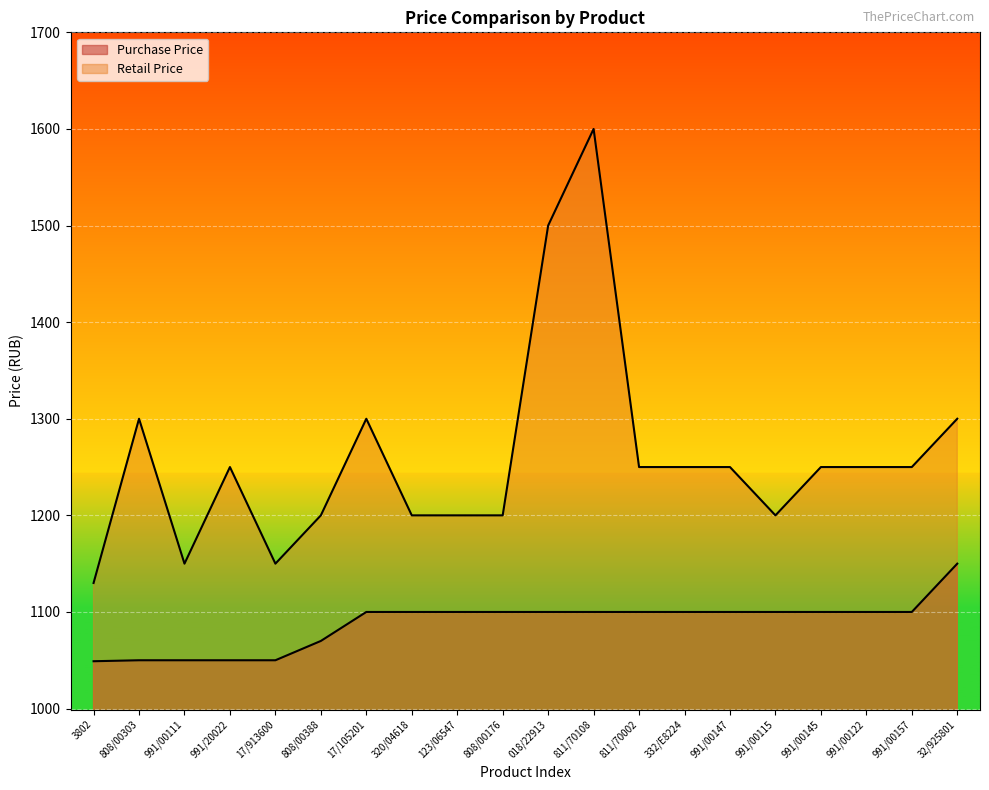

True or false: Purchase Price has more than 1 points higher than both neighbors.

False